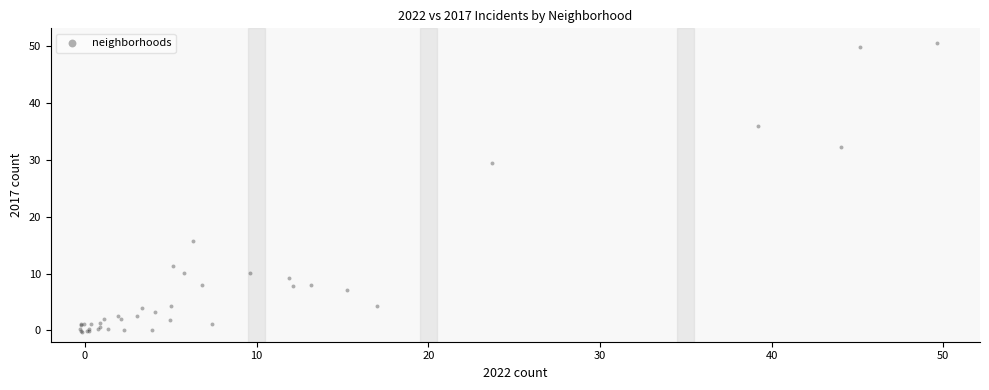

What Y value in the scatter plot is closest to 25?

29.4